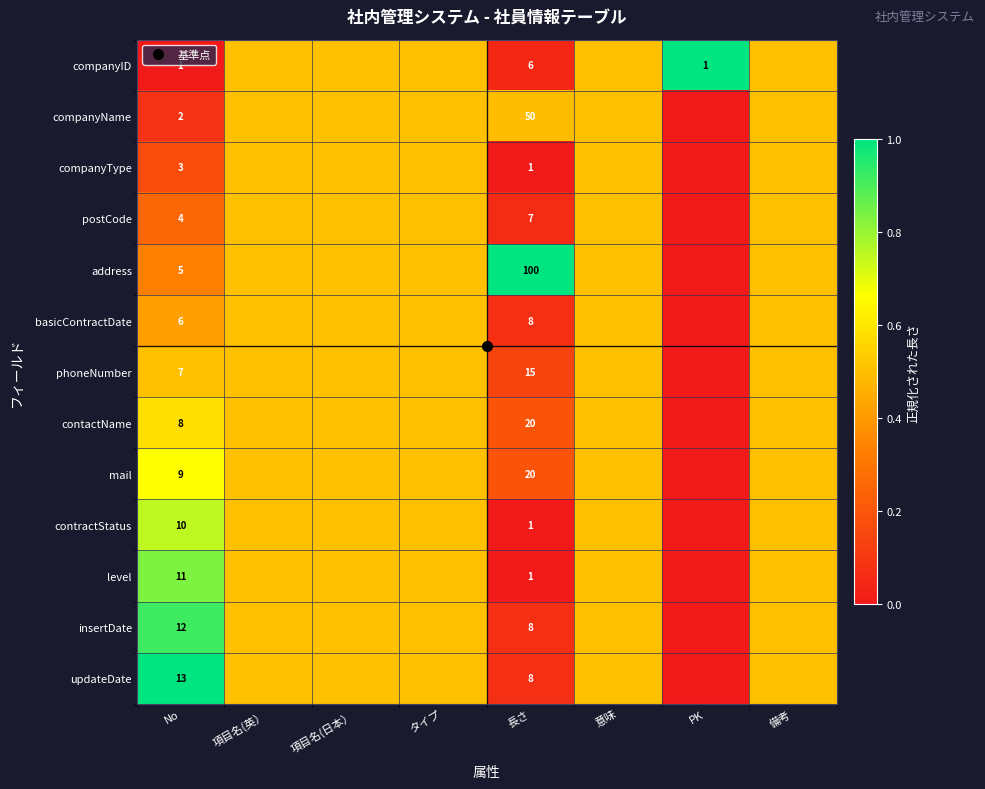

At how many categories does at least one series exceed 0?

8